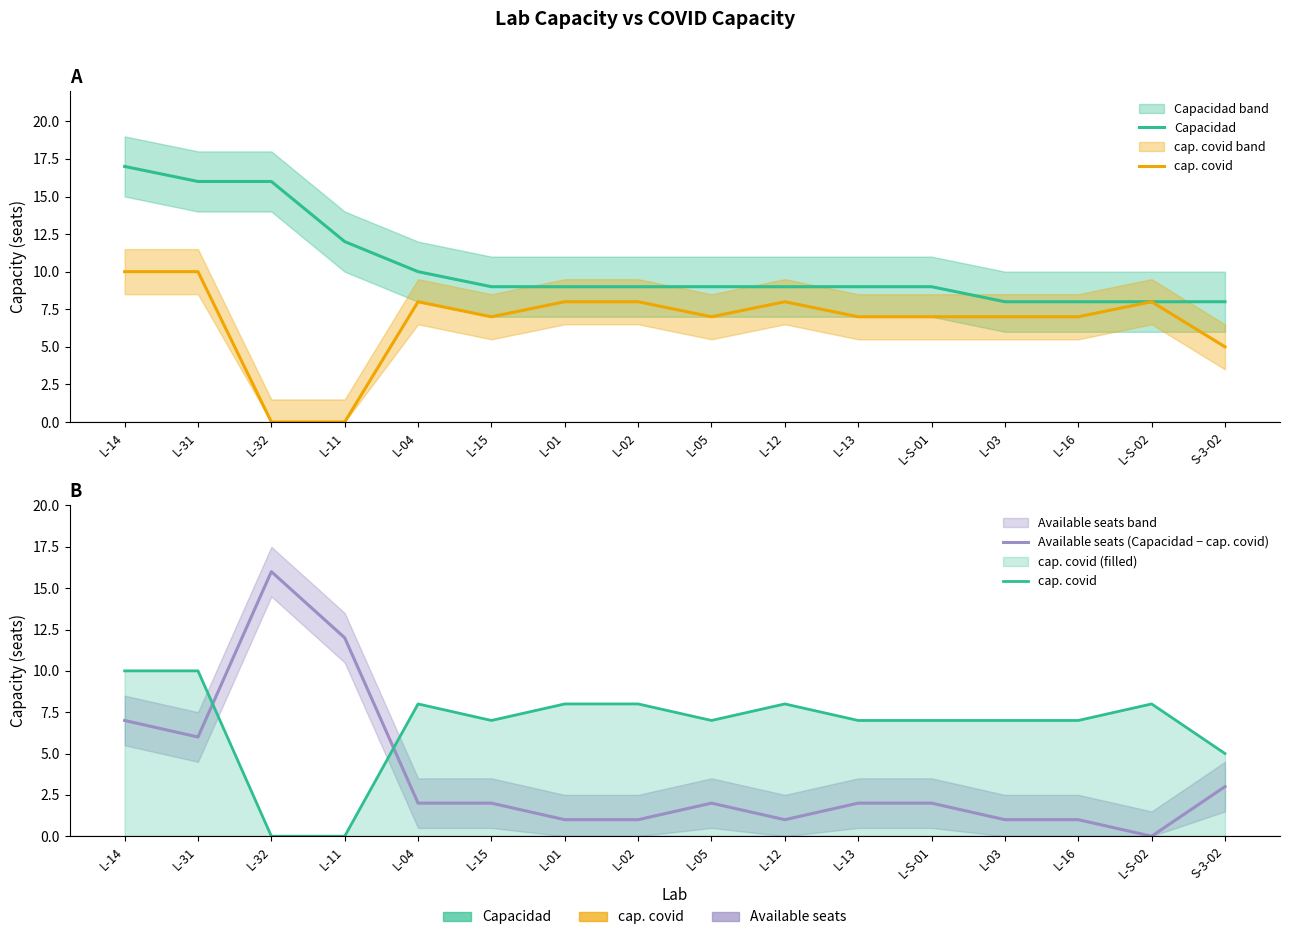

Does the chart have visible grid lines?

No